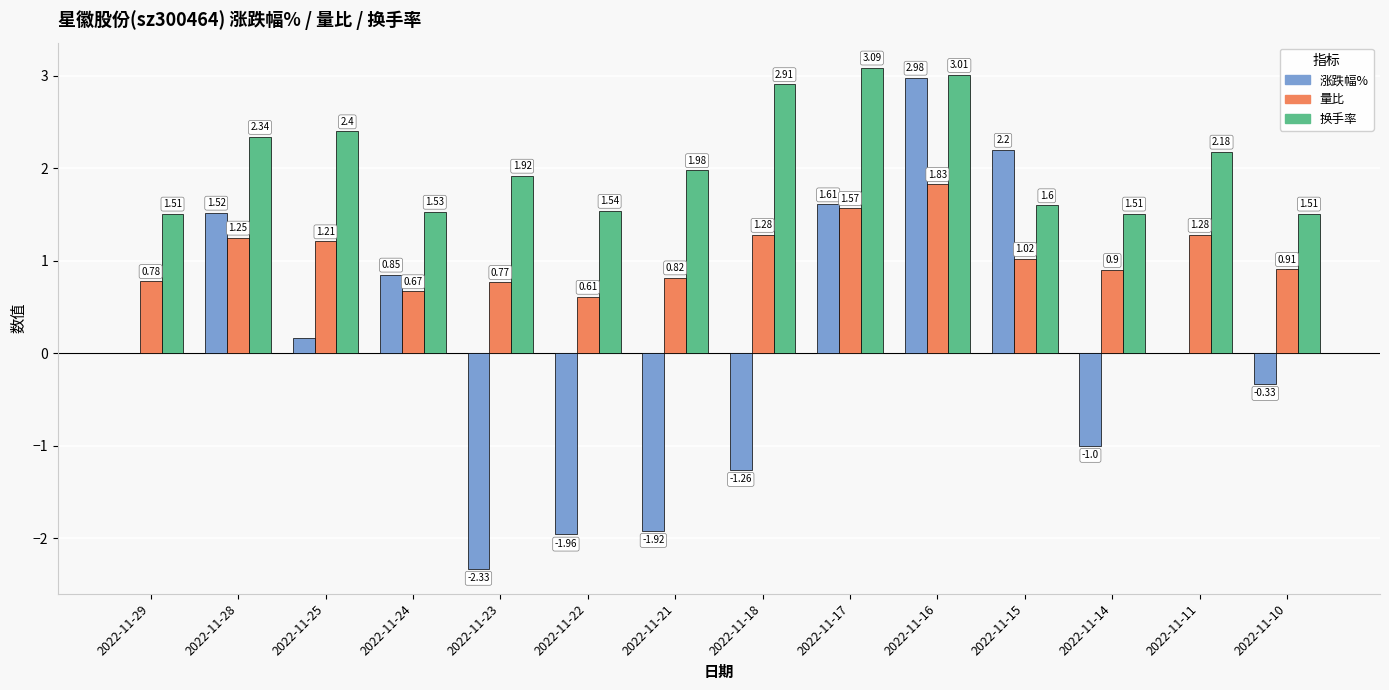

Which series changed the most between 2022-11-29 and 2022-11-25?

换手率